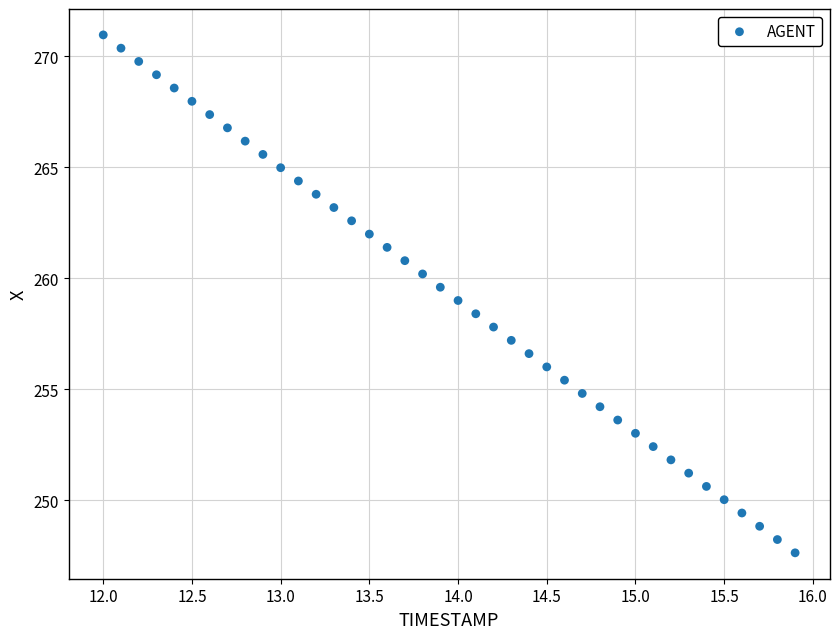

What is the range of Y values (max minus min)?

23.3